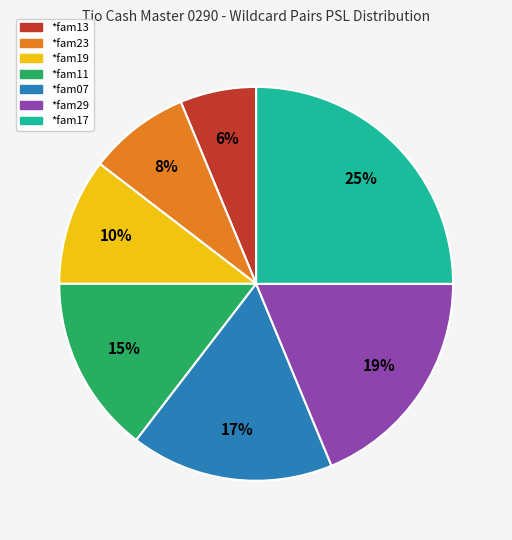

To the nearest percent, what portion does *fam23 represent?

8%